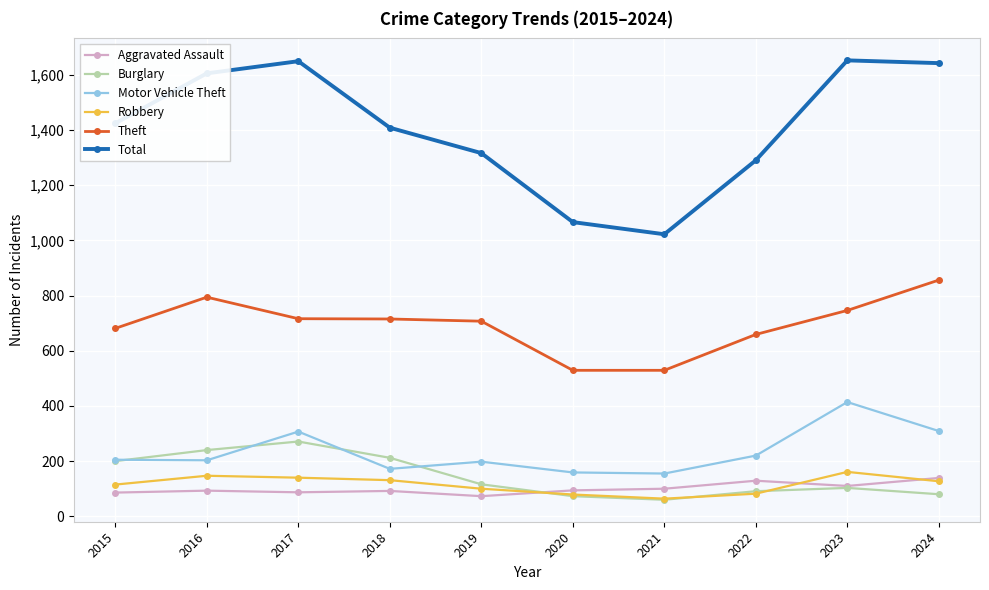

True or false: Aggravated Assault and Theft intersect in this chart.

False